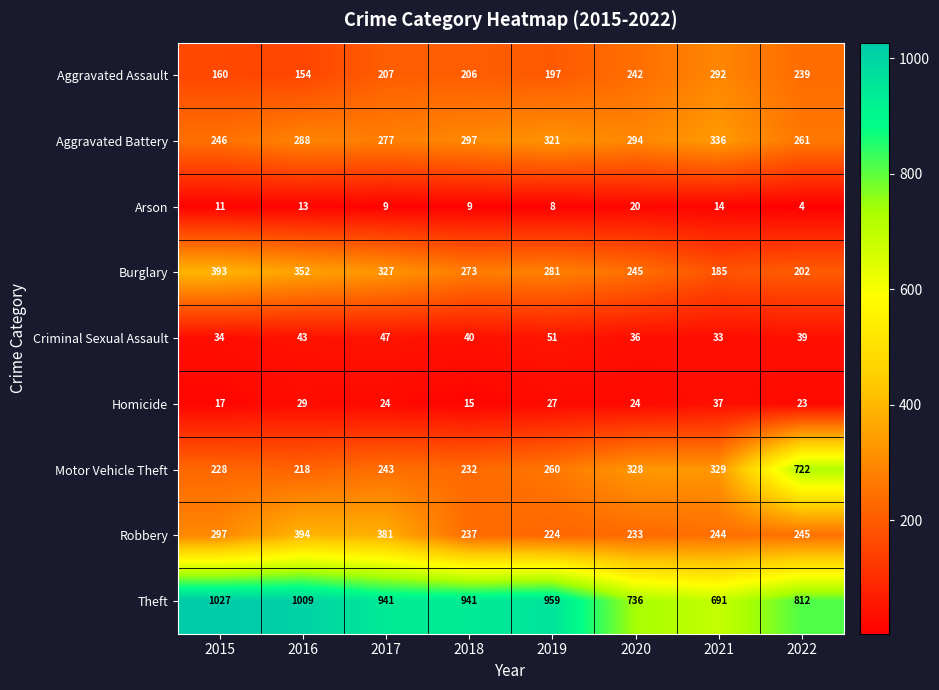

What is the maximum value shown in the chart?

1027